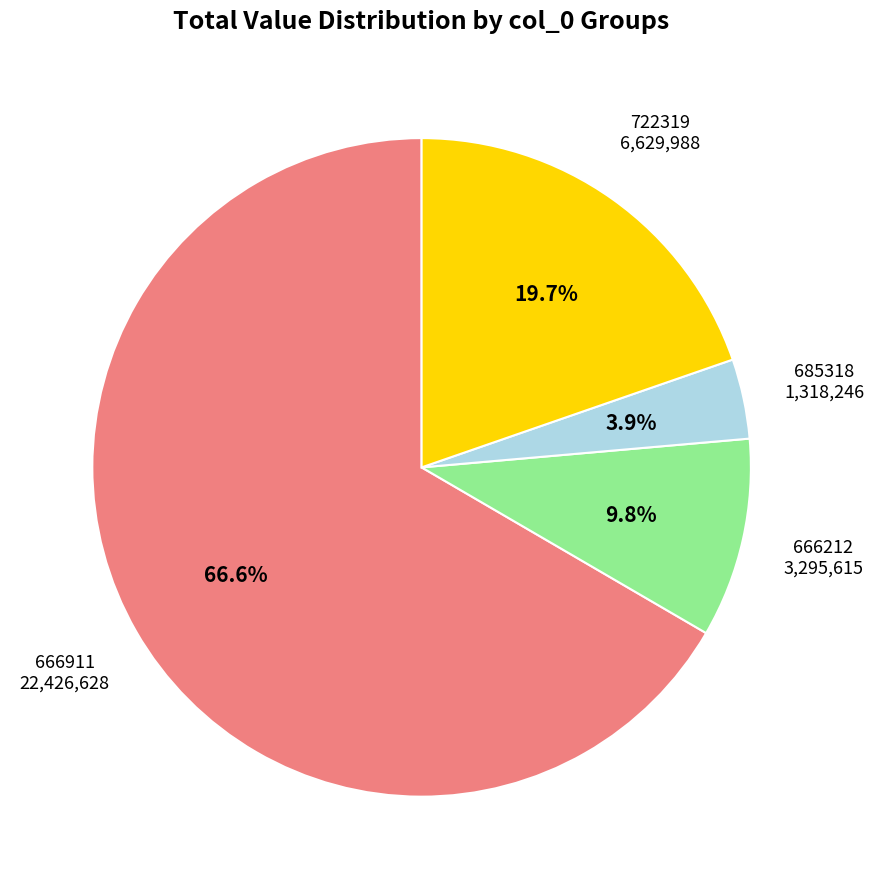

Which category has the smallest portion of the pie?

685318